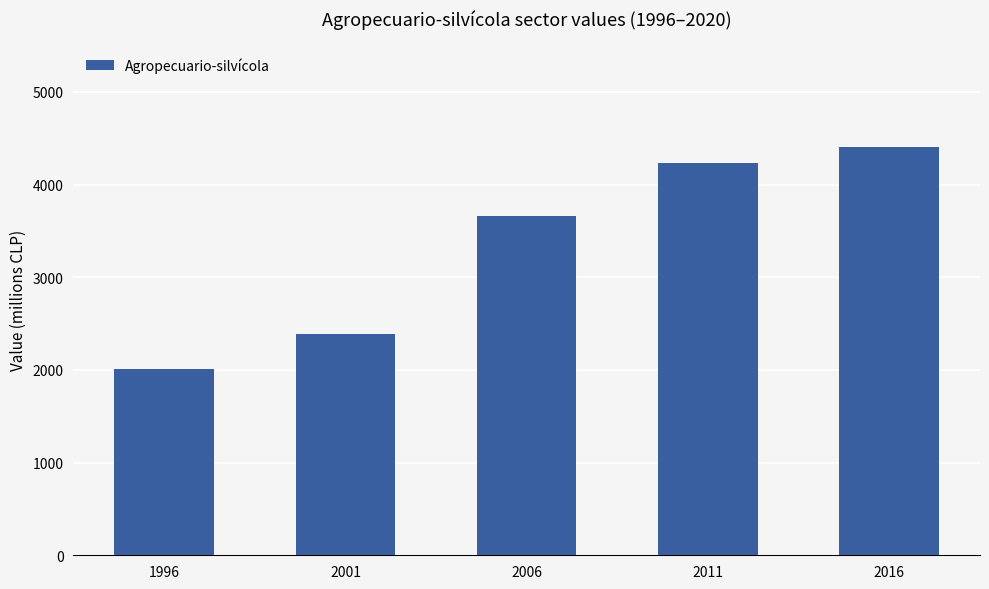

Are the bars horizontal?

No